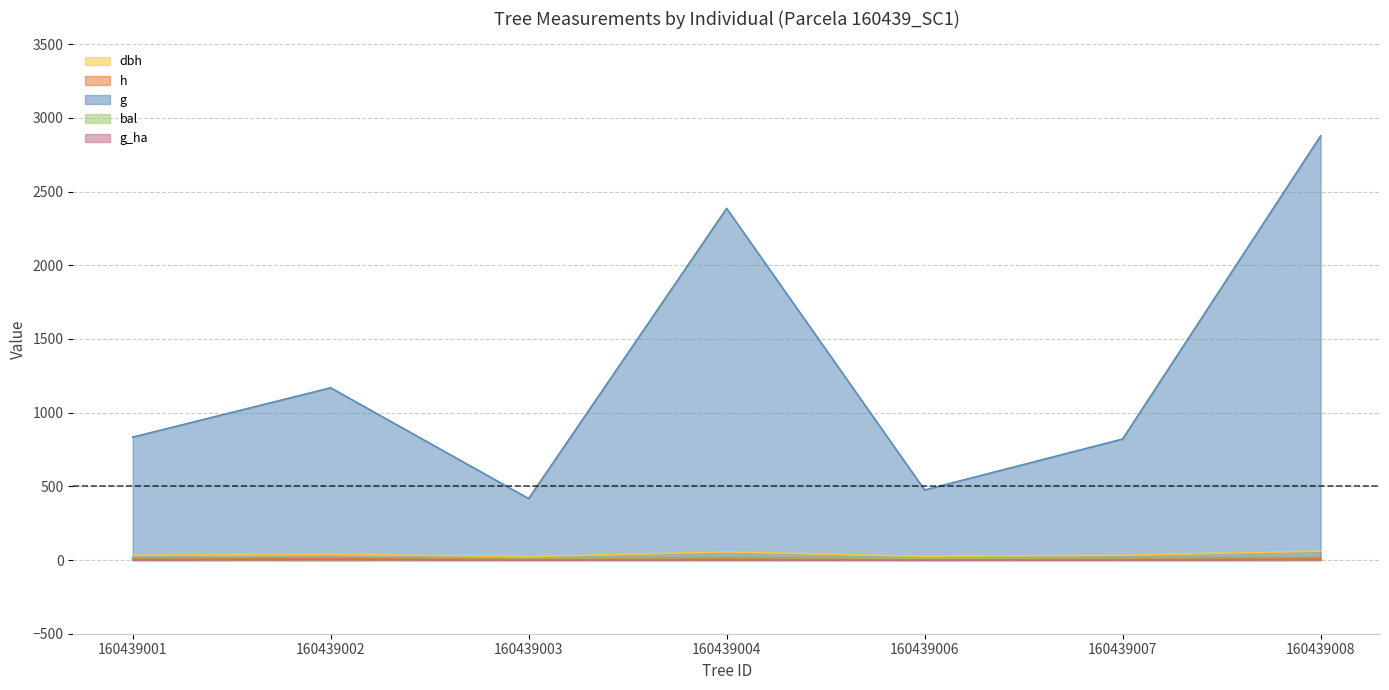

How many interior local peaks does the h series have?

2